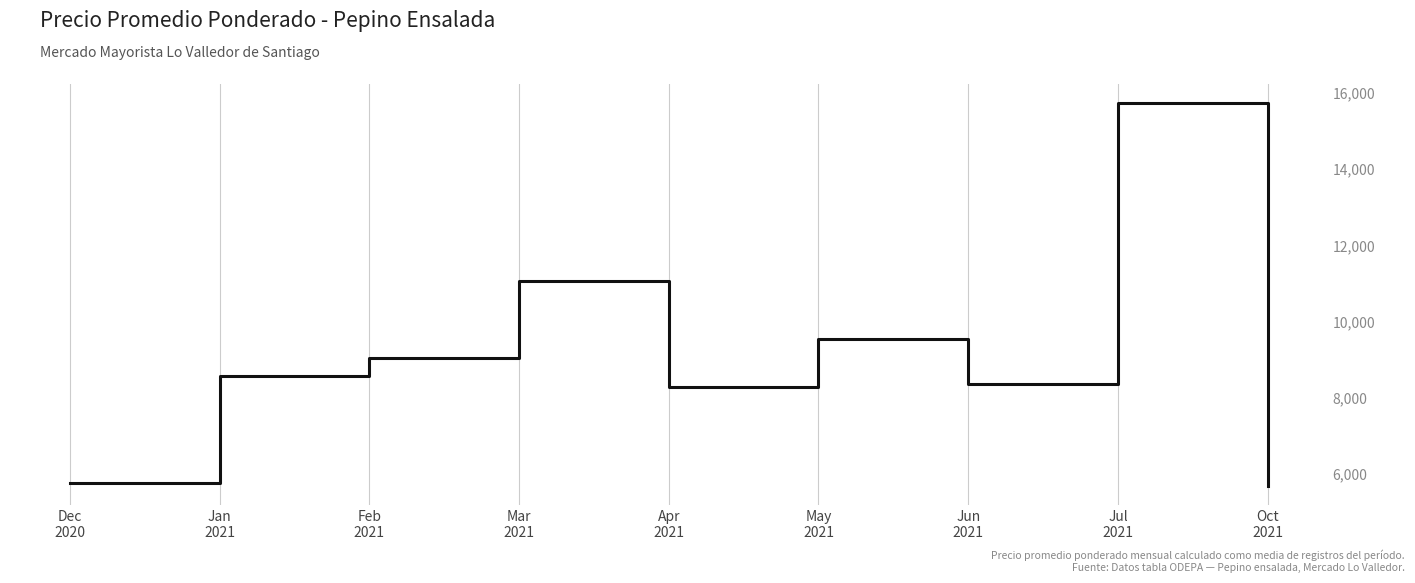

Does the chart display data point markers on the line(s)?

No